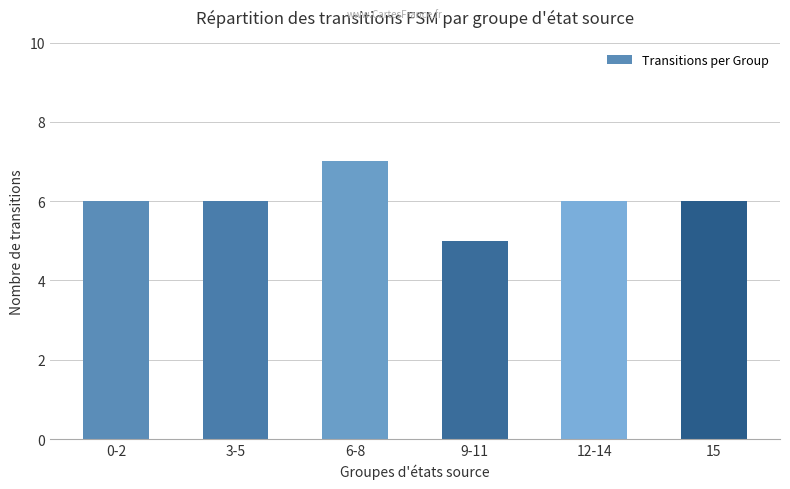

What is the ratio of the value at 15 to the value at 12-14?

1.0